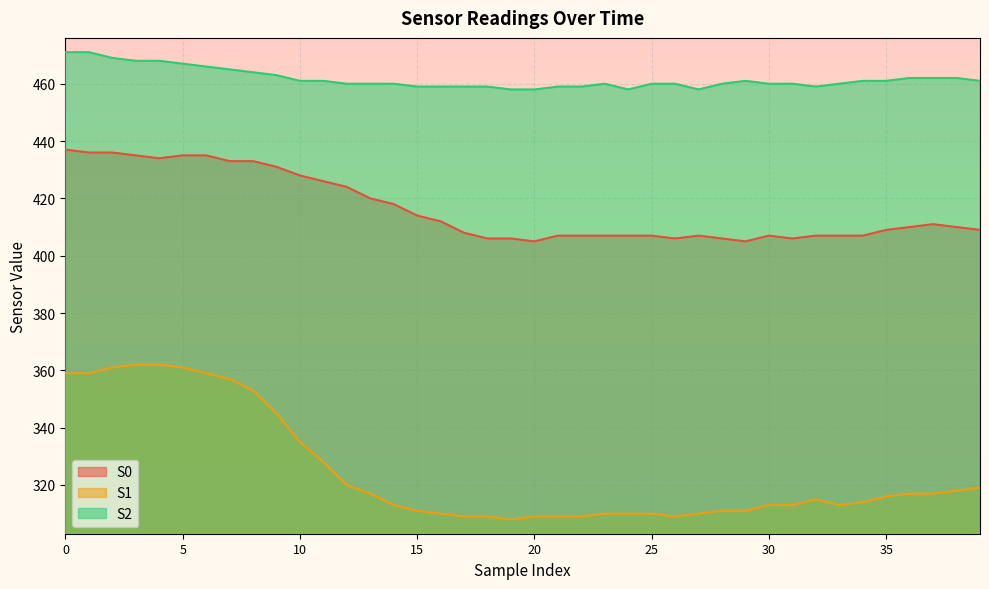

What are all the series names shown in the legend?

S0, S1, S2